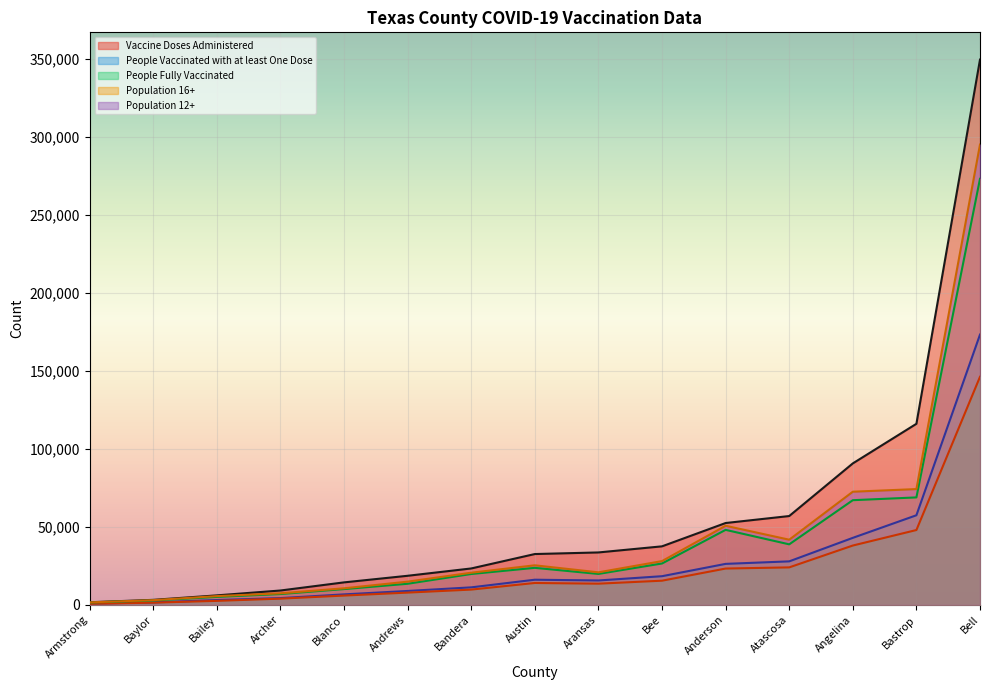

How many lines are shown in the chart?

5